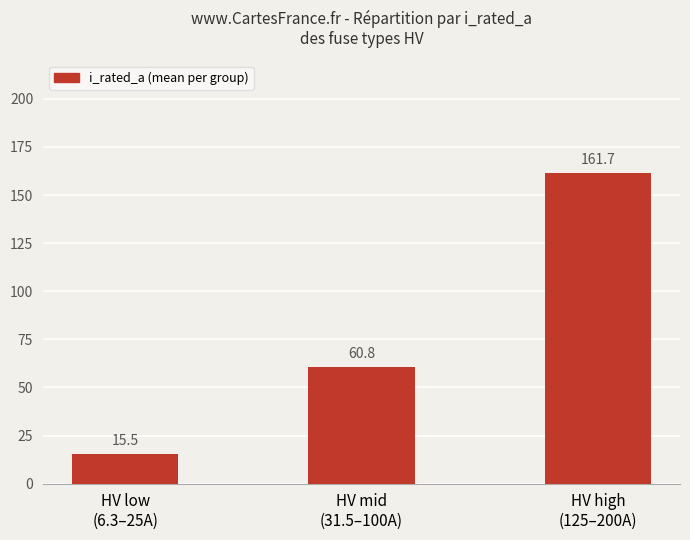

Are the bars horizontal?

No